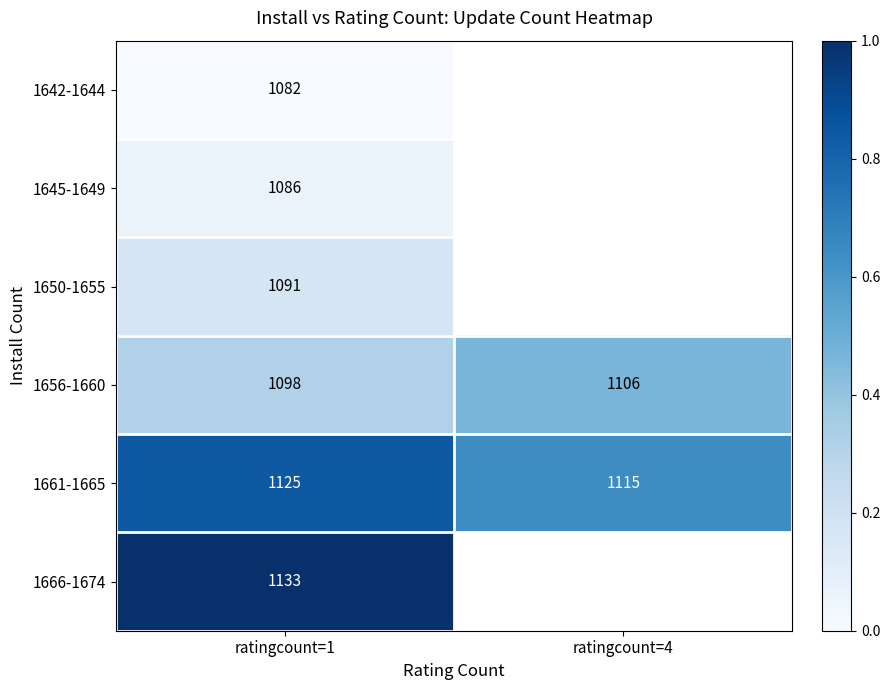

At ratingcount=1, list the series in order from largest to smallest.

1666-1674, 1661-1665, 1656-1660, 1650-1655, 1645-1649, 1642-1644